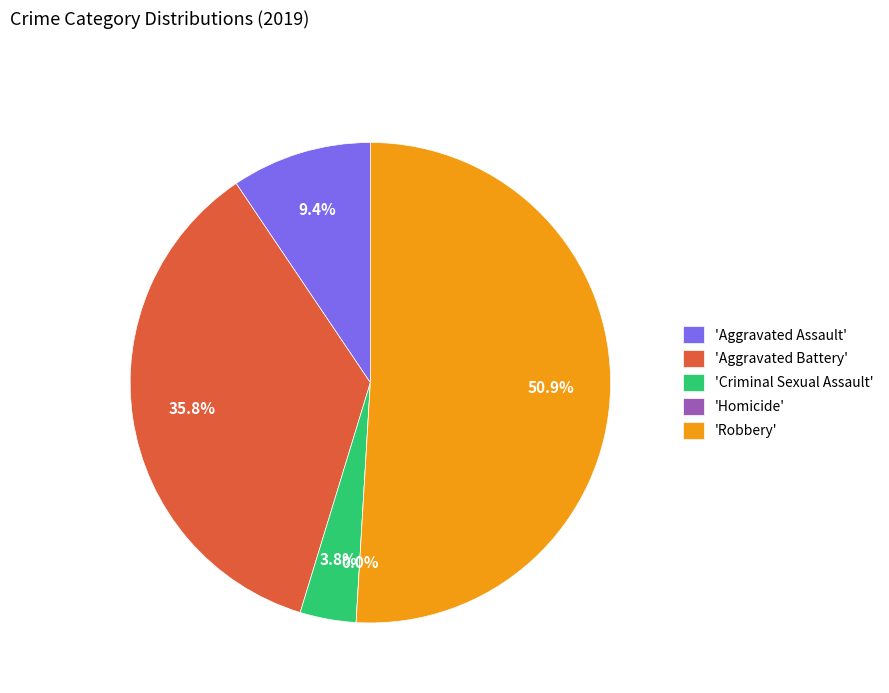

To the nearest percent, what is the average slice percentage?

20%